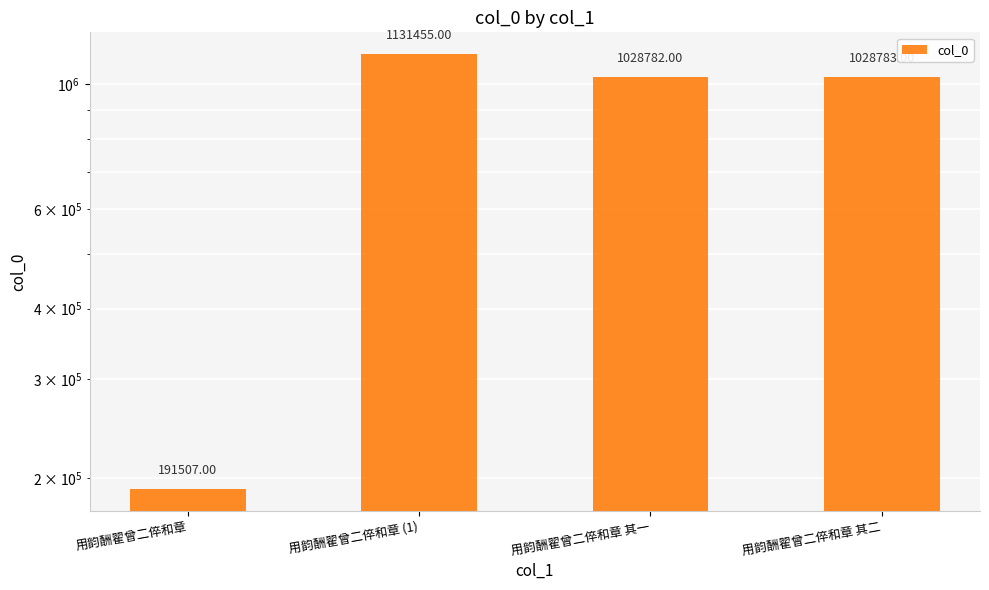

Reading left to right, list all the values displayed in this chart.

191507	1131455	1028782	1028783